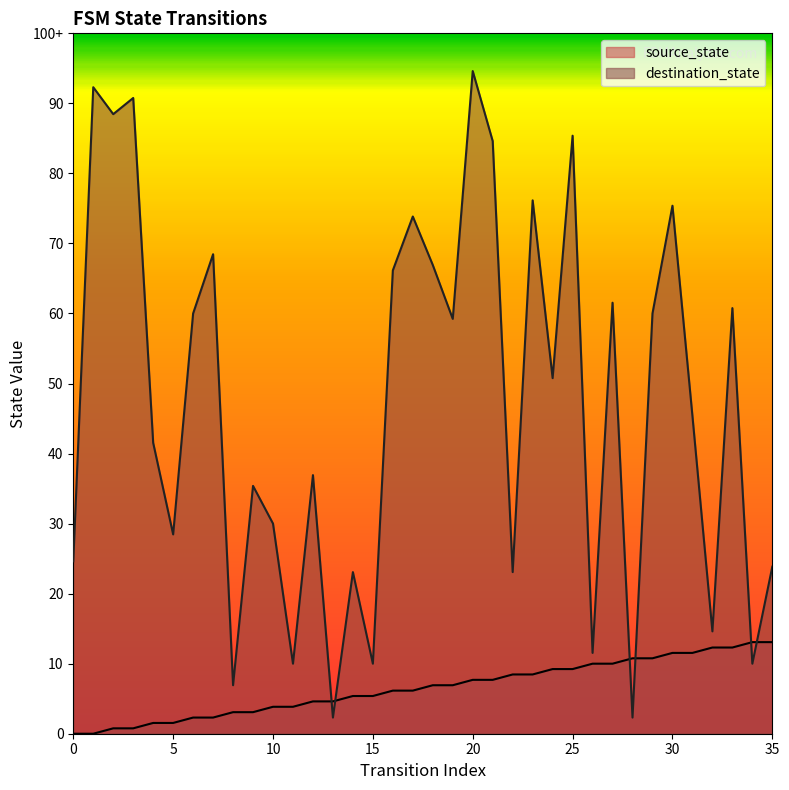

How many values in source_state are above zero?

34